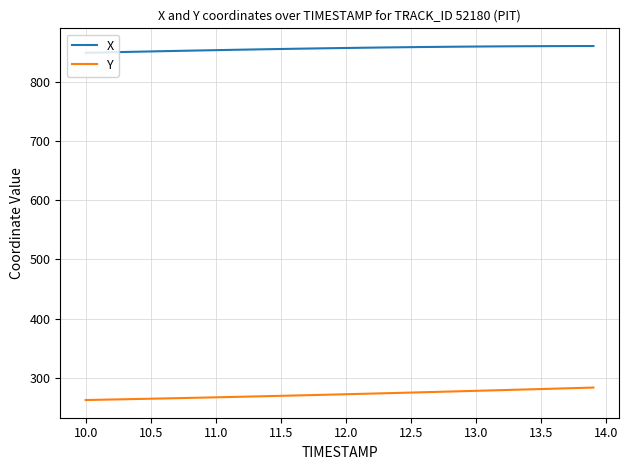

True or false: X and Y cross at least once.

False